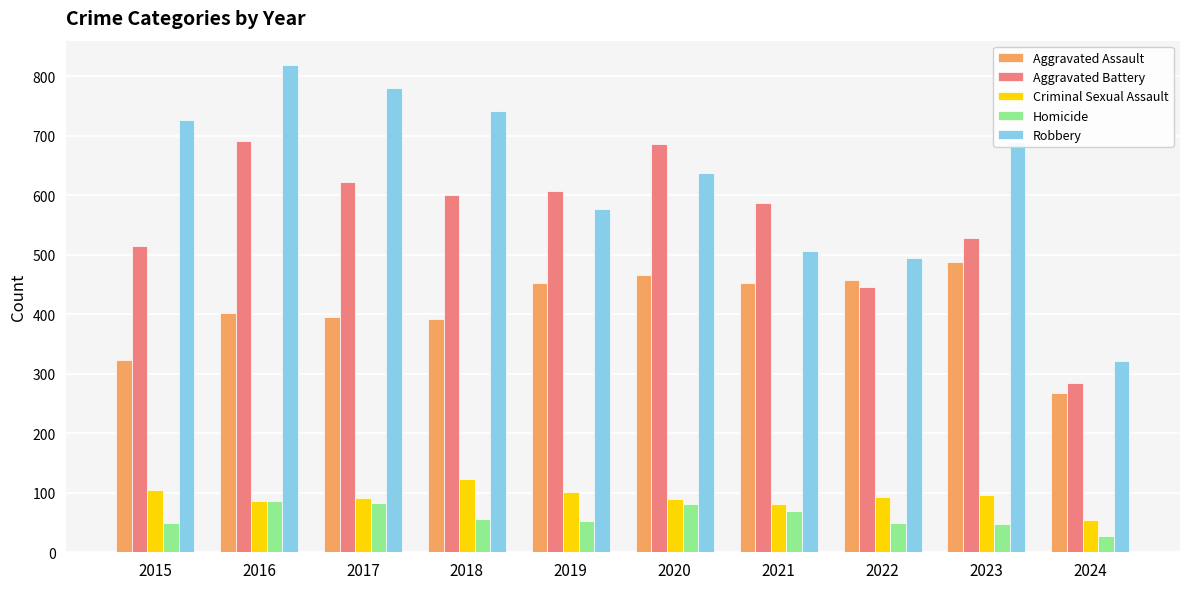

What is the approximate value of Robbery at 2019, to the nearest 10?

580